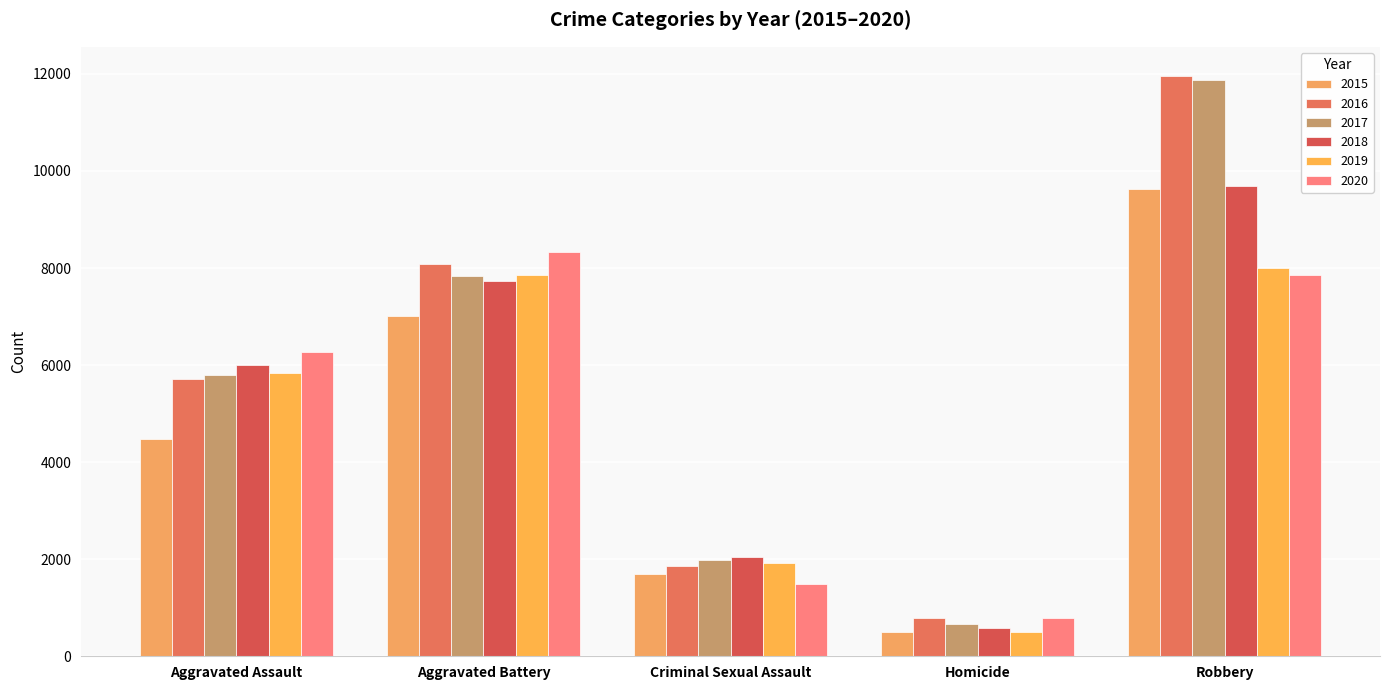

How many categories are shown in the chart?

5